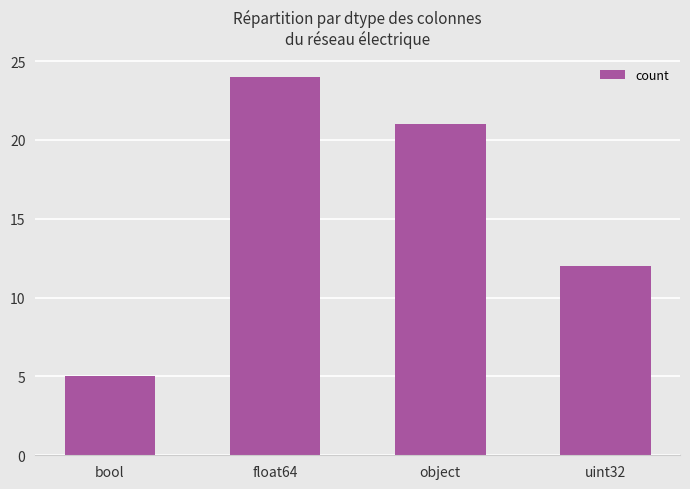

Count the values in the range 12 to 24.

3